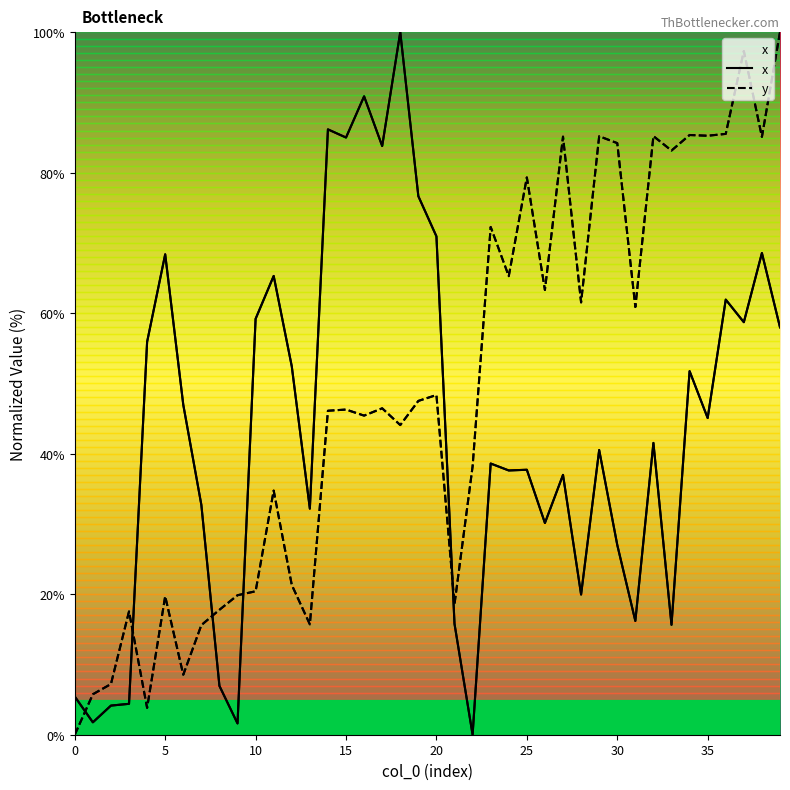

What are all the series names shown in the legend?

x, y